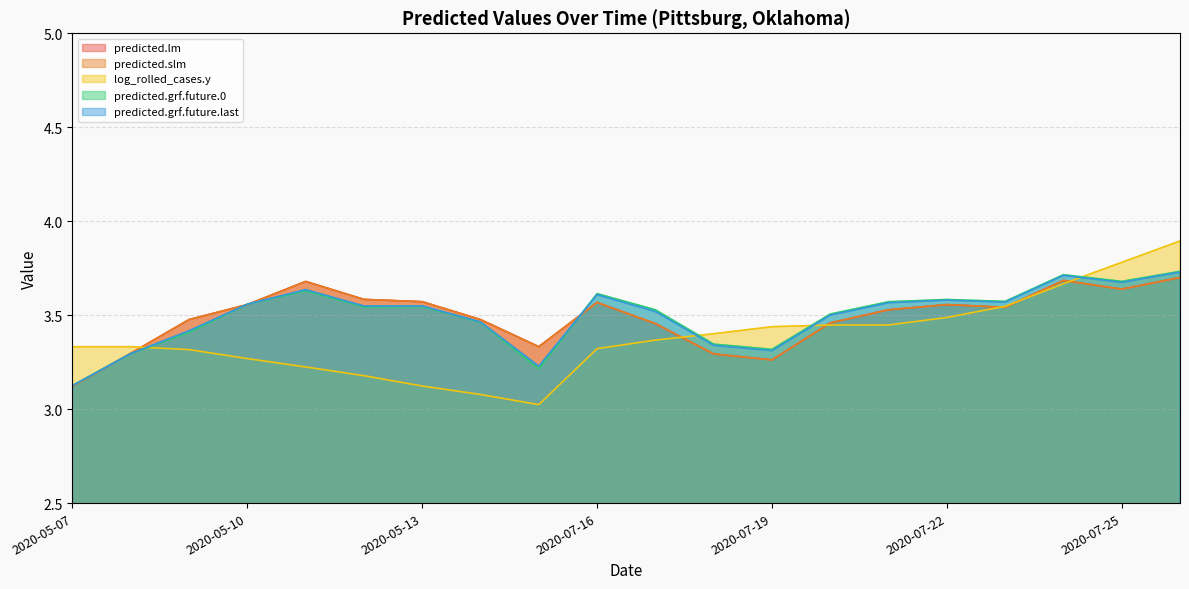

Which category has the highest value in the predicted.lm series?

2020-07-26